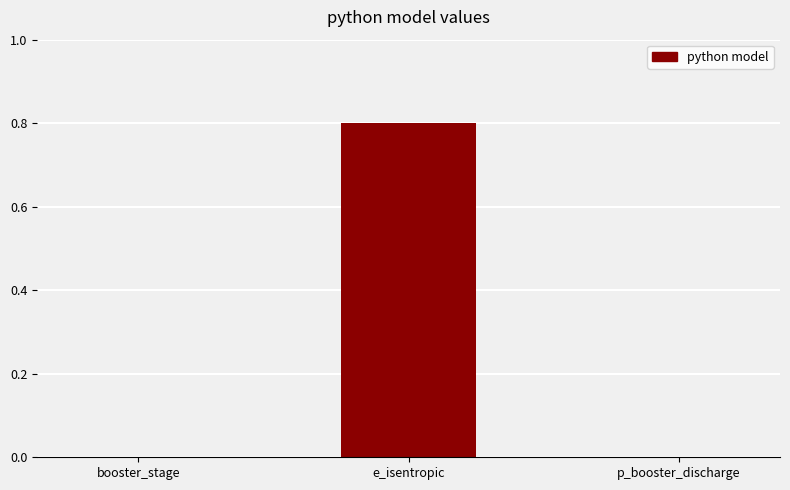

Reading right to left, what are all the values shown in this chart?

0.0	0.8	0.0